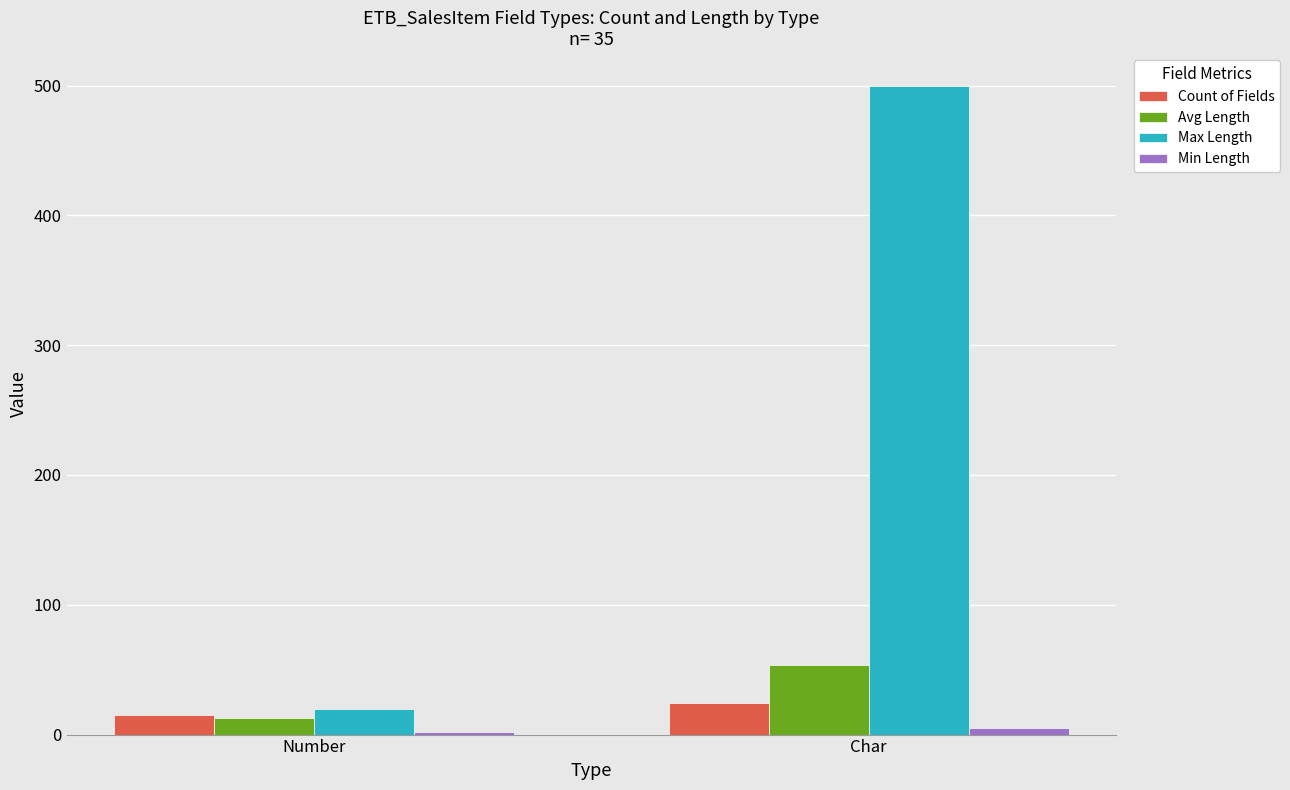

Which series changed the most between Number and Char?

Max Length